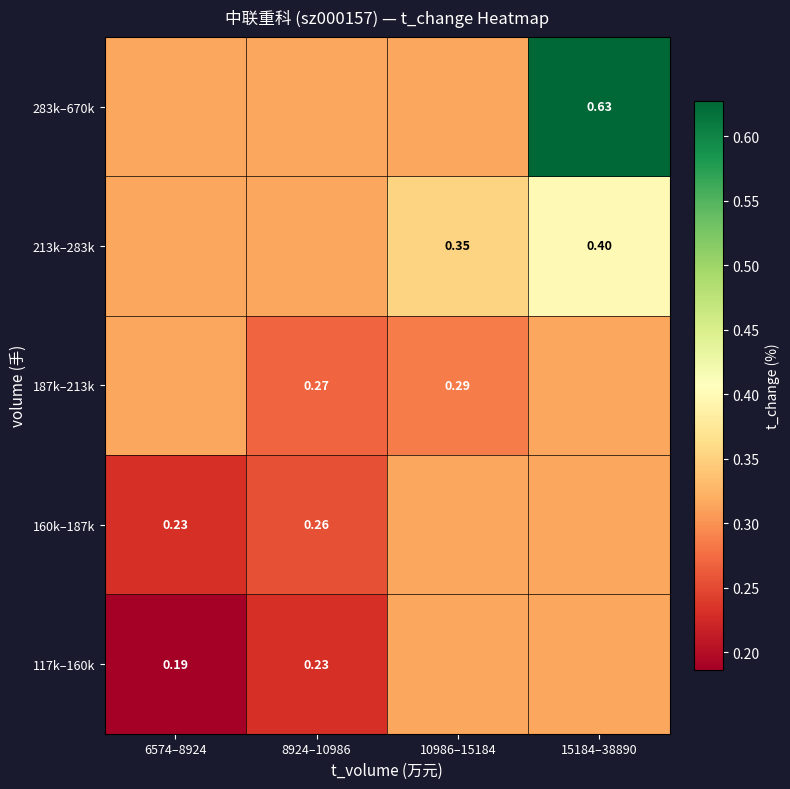

How many categories are shown in the chart?

4